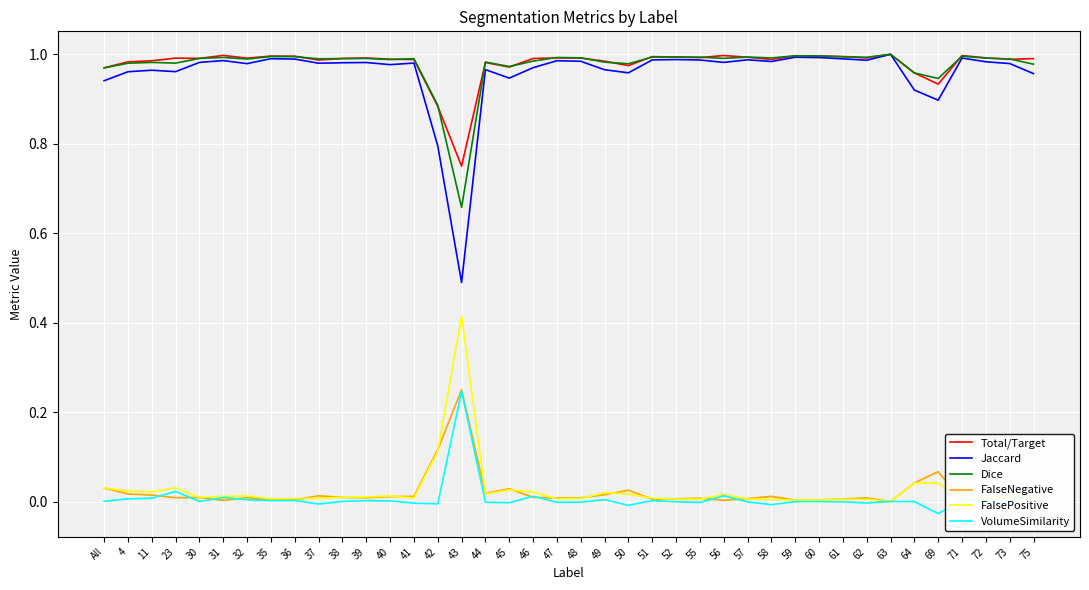

What are all the series names shown in the legend?

Total/Target, Jaccard, Dice, FalseNegative, FalsePositive, VolumeSimilarity